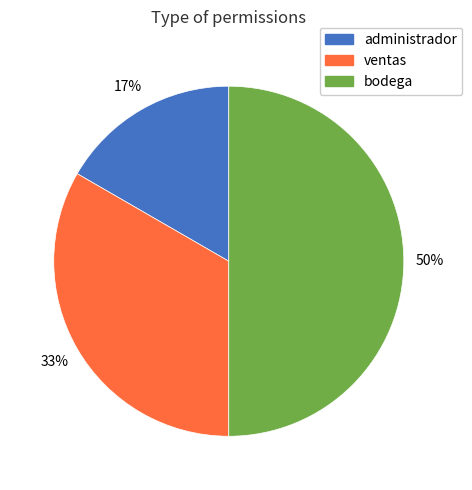

What percentage is the administrador slice, to the nearest percent?

17%